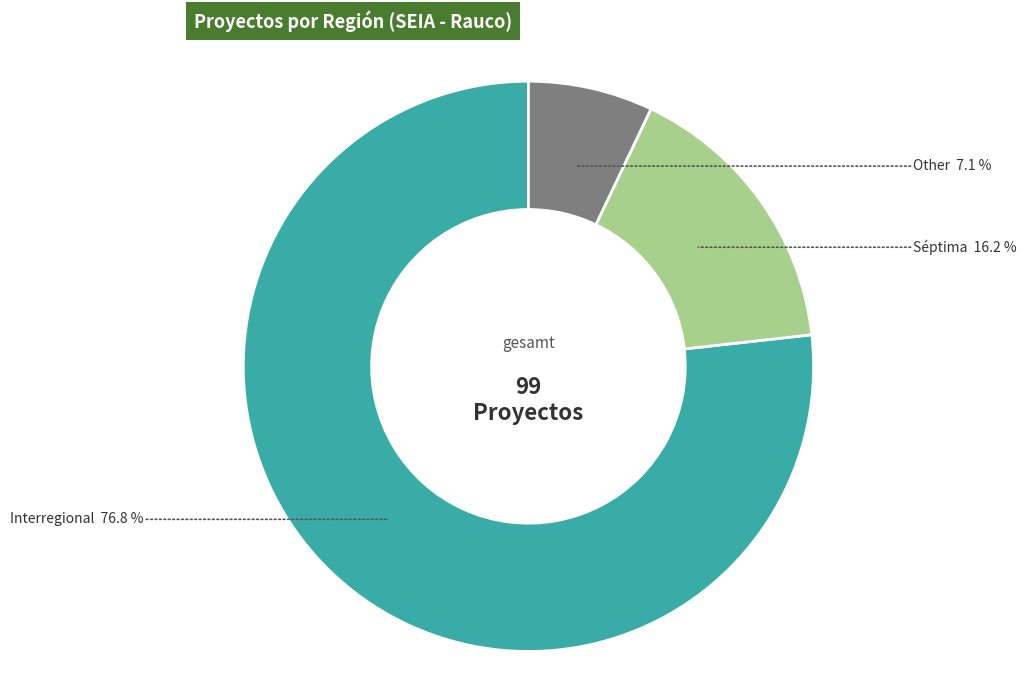

To the nearest percent, what is the average slice percentage?

33%